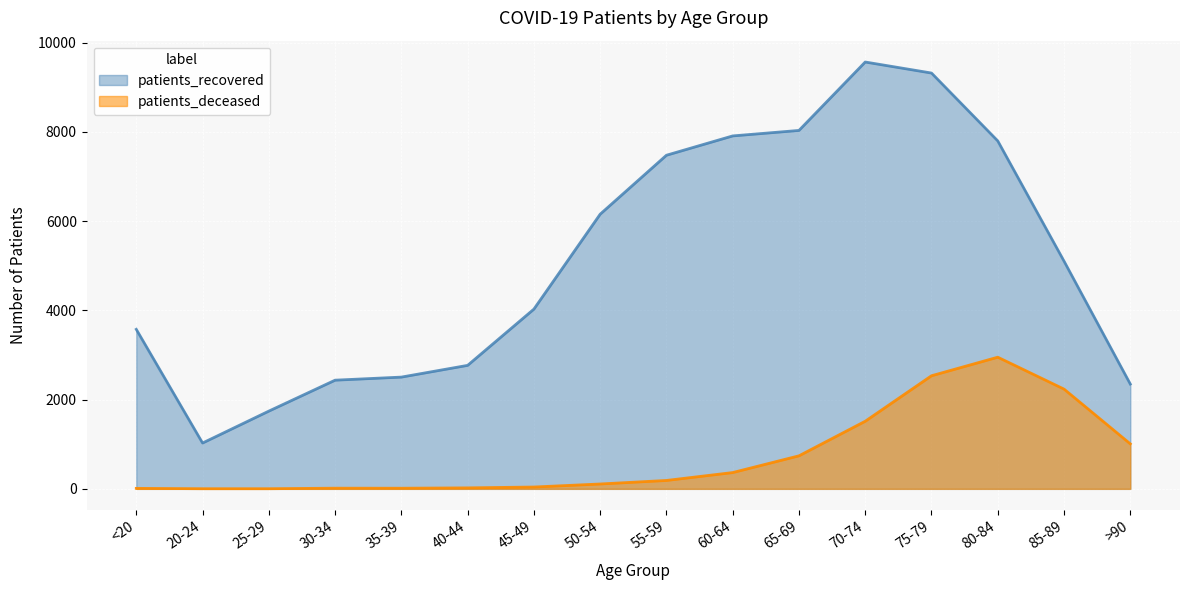

True or false: patients_recovered and patients_deceased intersect in this chart.

False